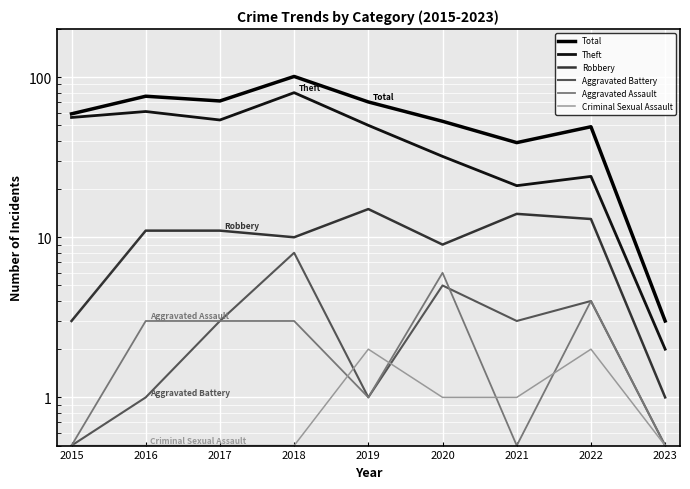

Which has a higher value, 2016 or 2015?

2016